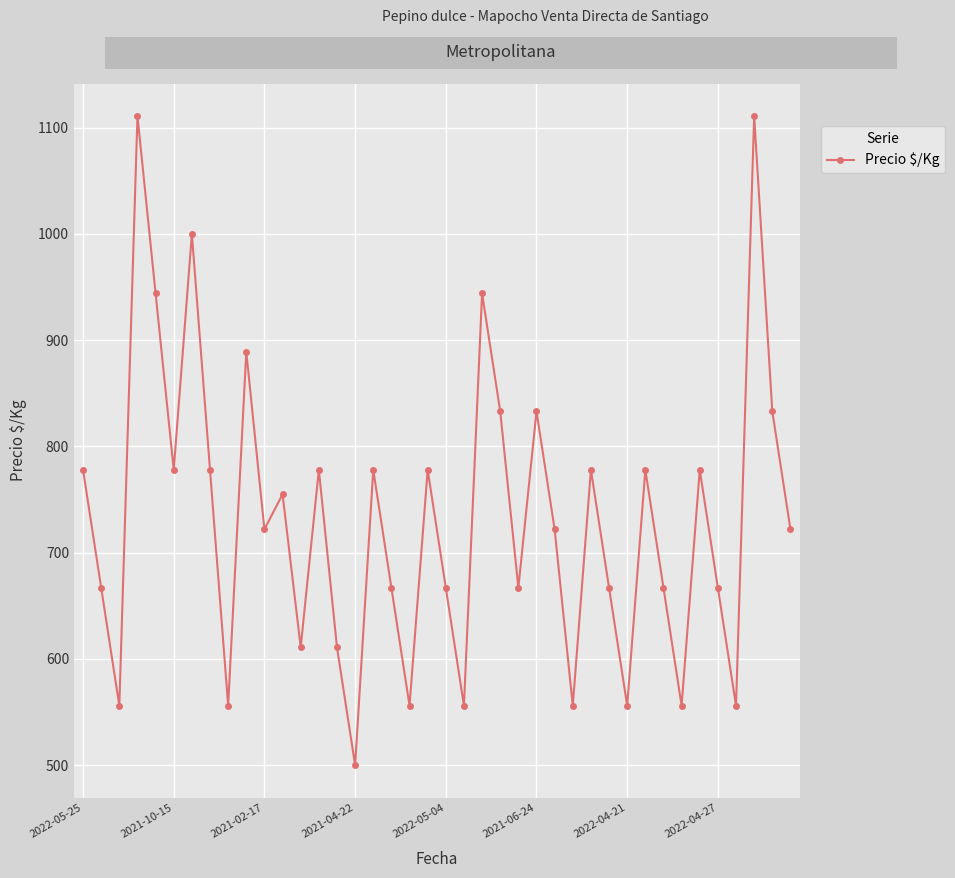

What is the sum of all values?

29260